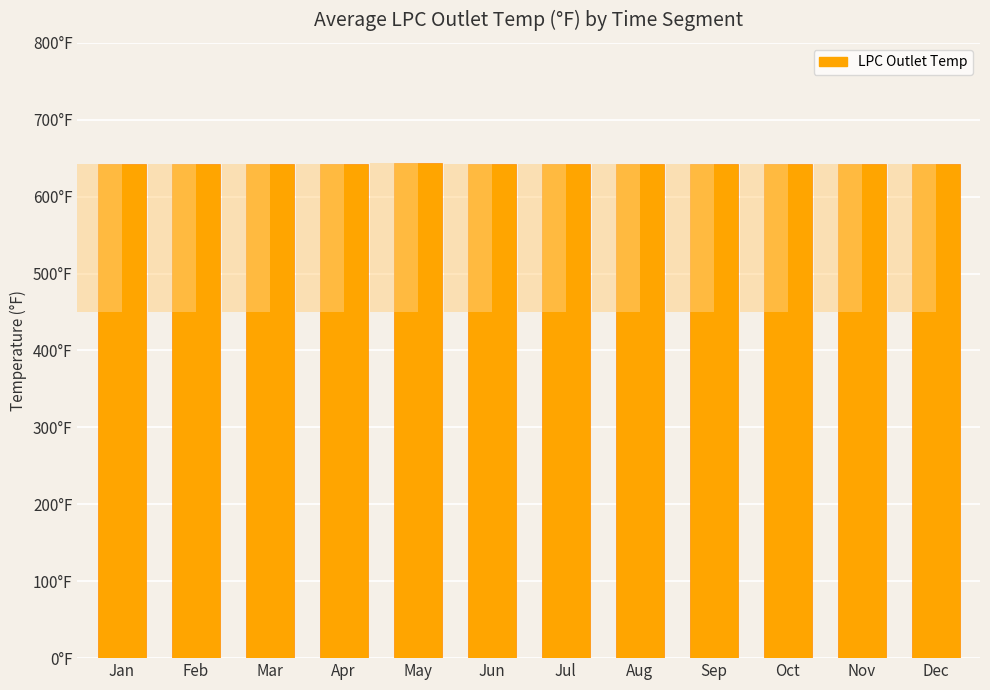

Rank the categories by value from highest to lowest.

May, Dec, Sep, Jun, Feb, Mar, Nov, Jul, Apr, Aug, Jan, Oct